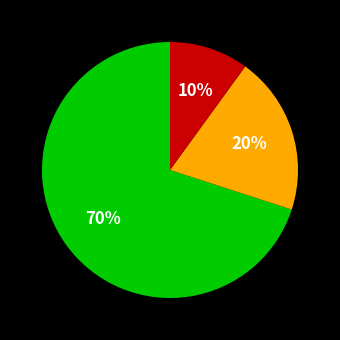

To the nearest percent, what is the average slice percentage?

33%